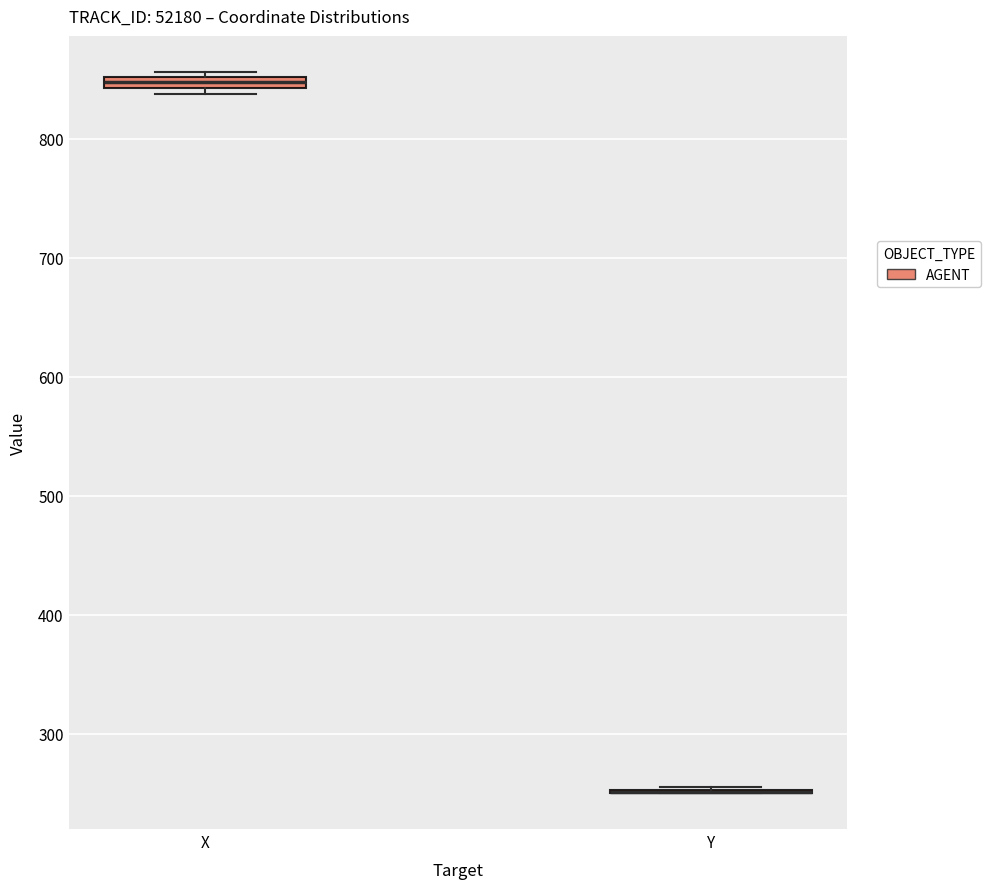

Where is the upper edge of the box for X on the y-axis? The values are not printed on the chart, so give them approximately, as read against the axis.

850